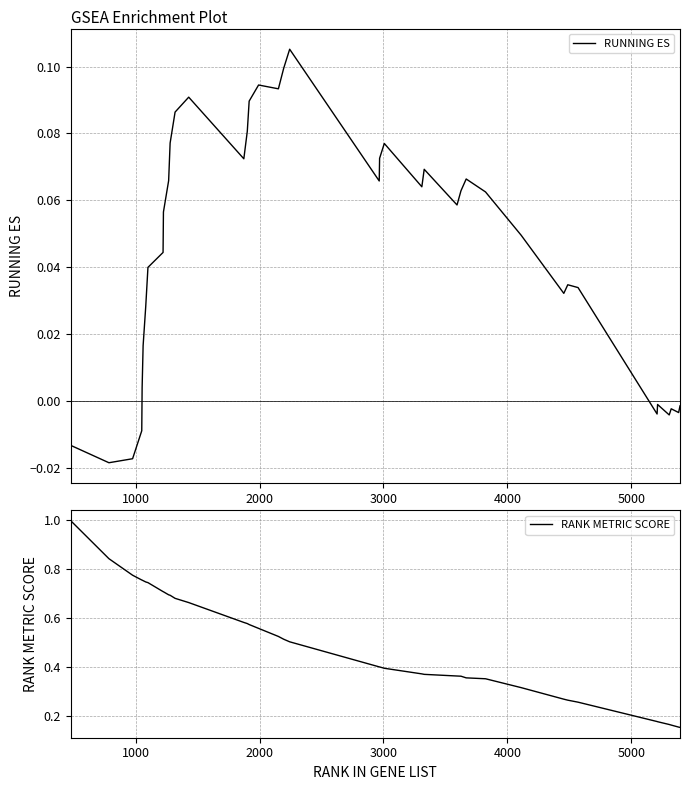

How many positive values does the RUNNING ES series have?

30